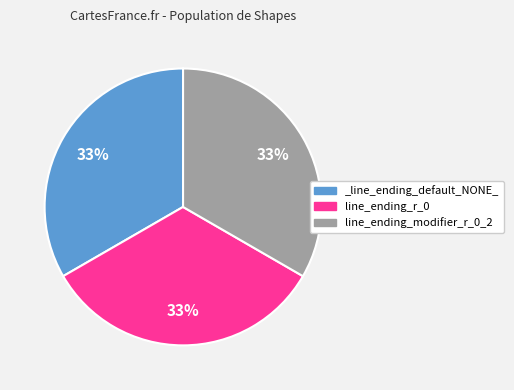

Is the sum of line_ending_modifier_r_0_2 and _line_ending_default_NONE_ greater than half?

Yes